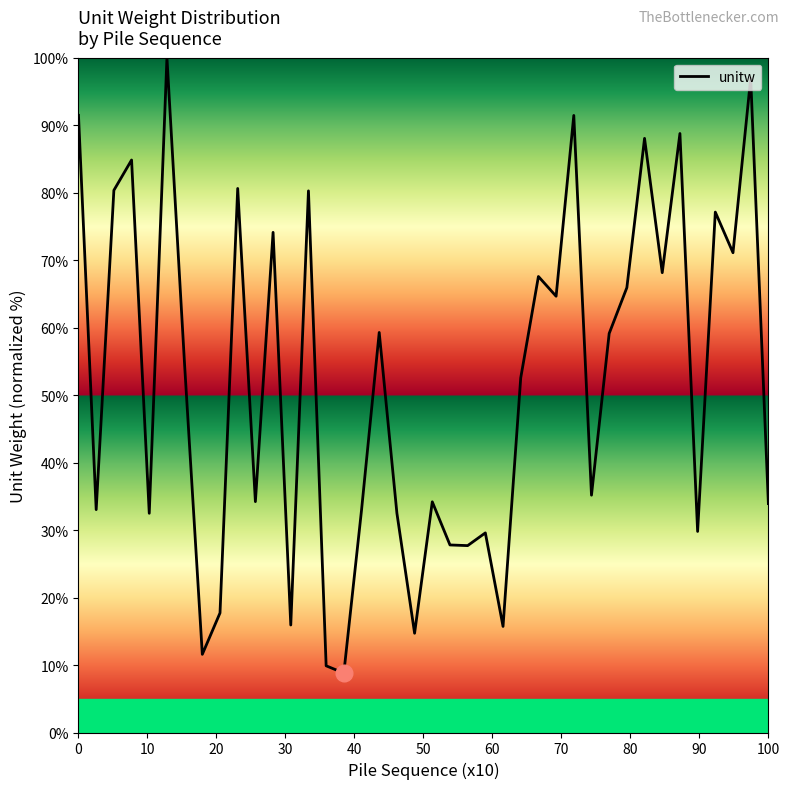

What is the maximum value shown in the chart?

100.0